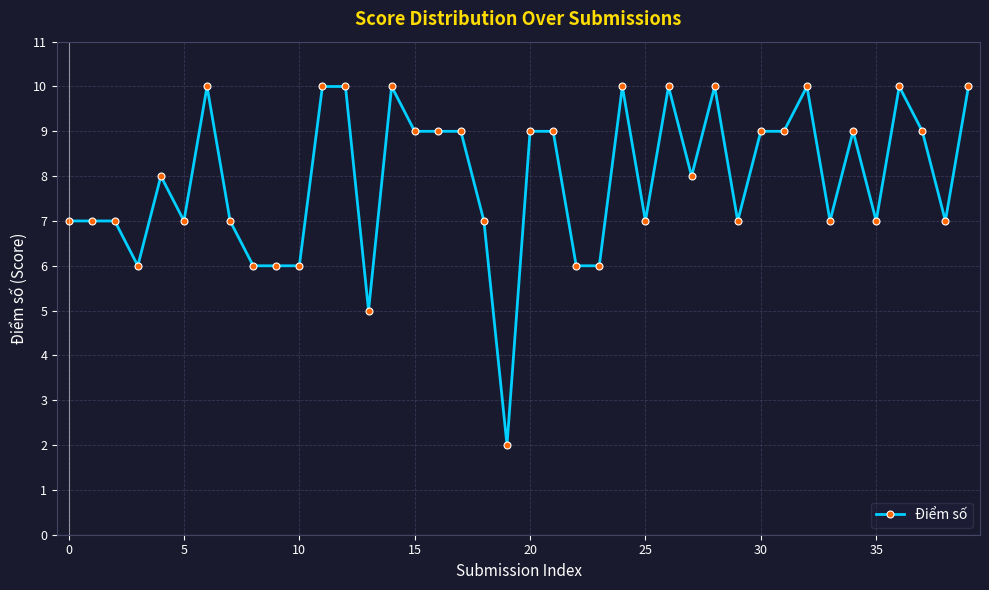

What is the average value?

8